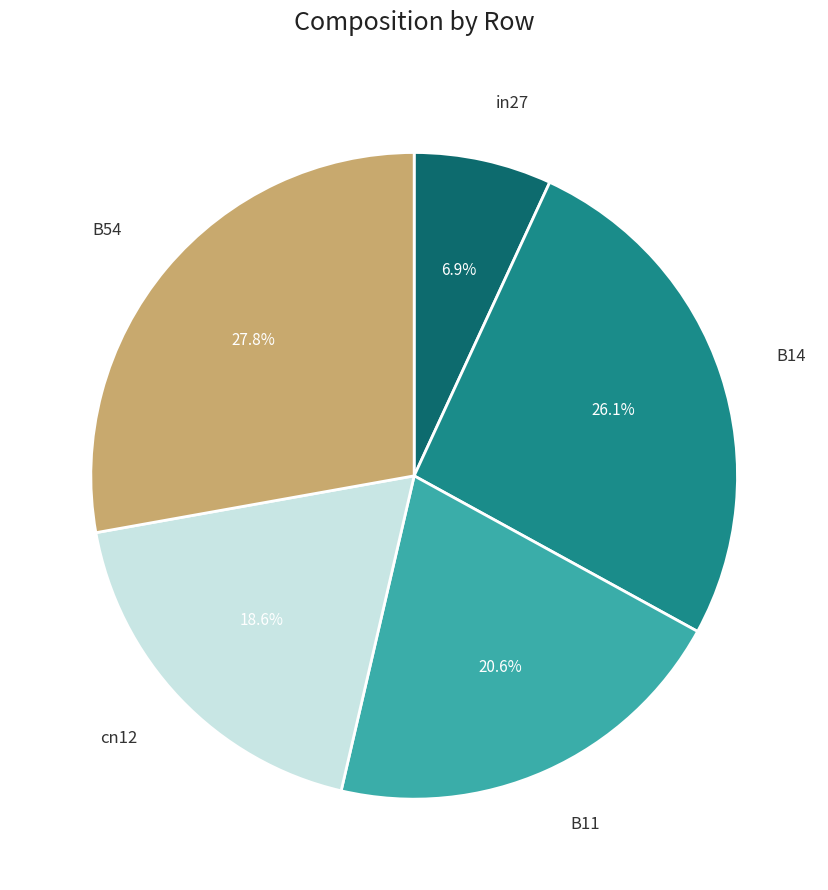

Is there any slice that represents more than half of the pie?

No